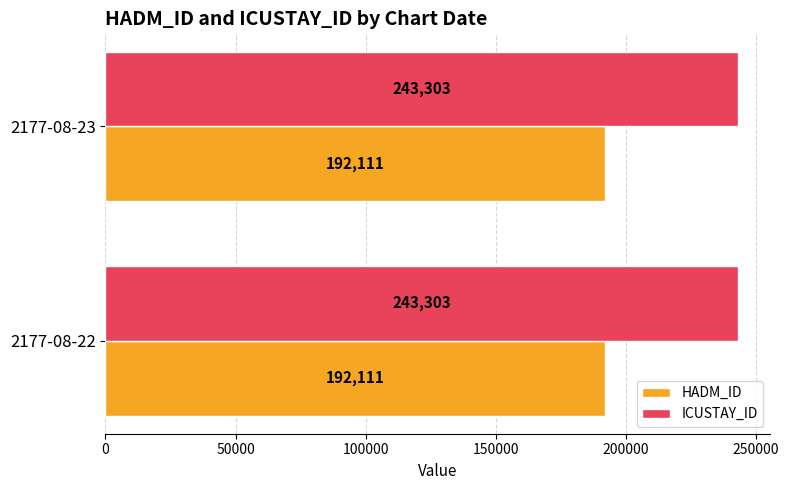

What is the minimum value for HADM_ID?

192111